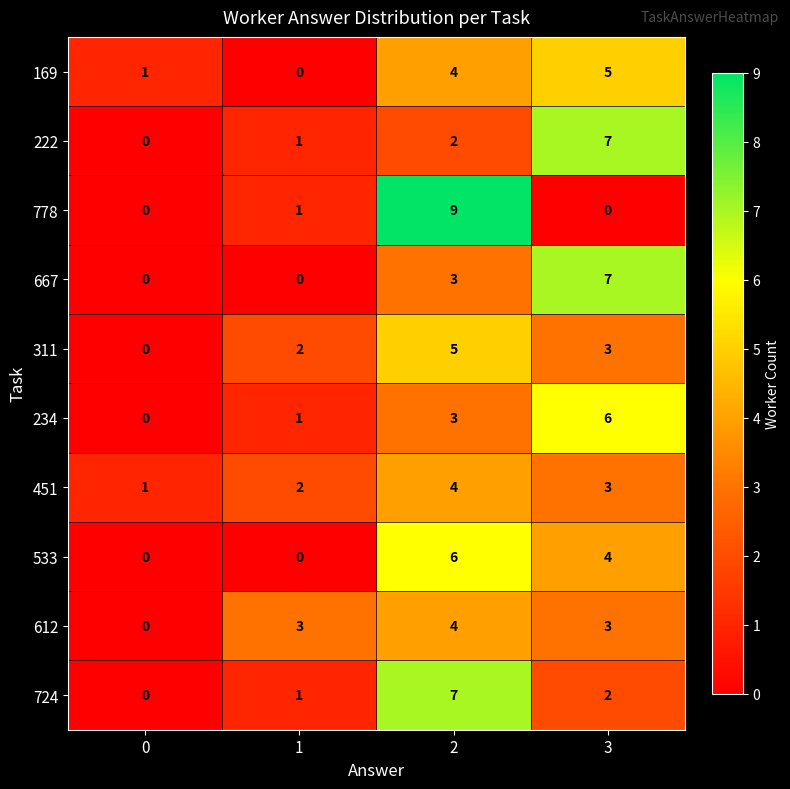

What is the total value across all series at 1?

11